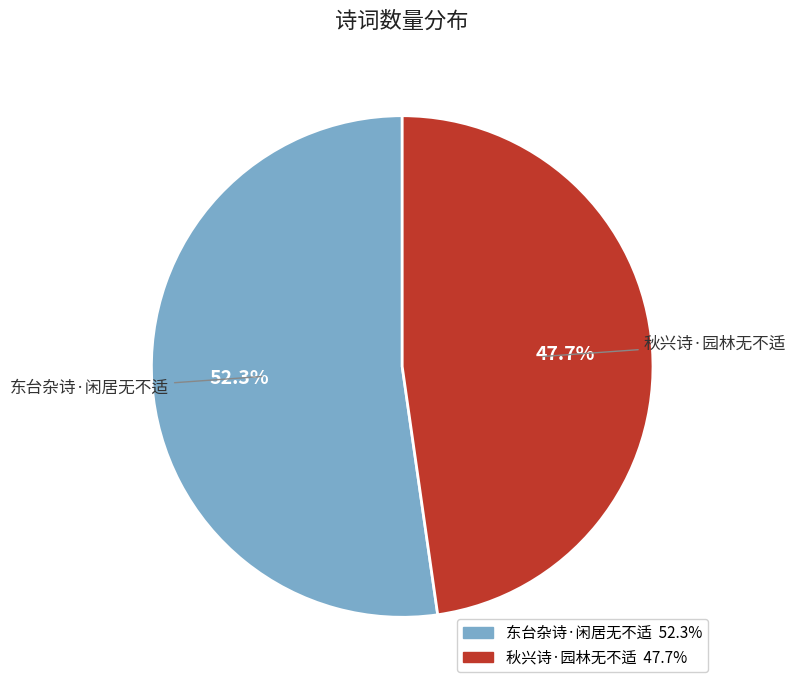

Is there a majority slice in this chart?

Yes